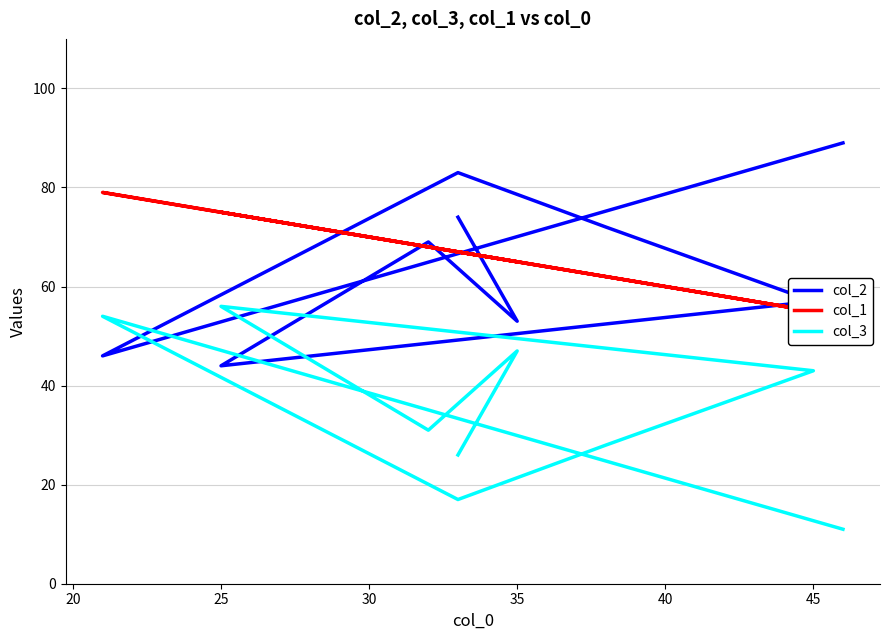

What is the greatest value displayed?

89